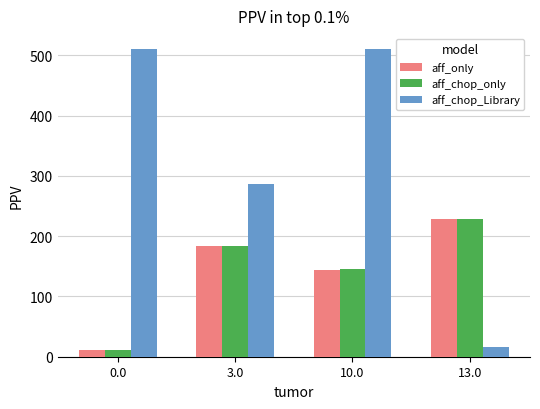

Reading right to left, list all the values displayed in this chart.

aff_only: 13.0=228.3	10.0=144.3	3.0=183.3	0.0=10.3
aff_chop_only: 13.0=228.8	10.0=144.8	3.0=183.8	0.0=10.8
aff_chop_Library: 13.0=16.7	10.0=511.3	3.0=286.7	0.0=511.3